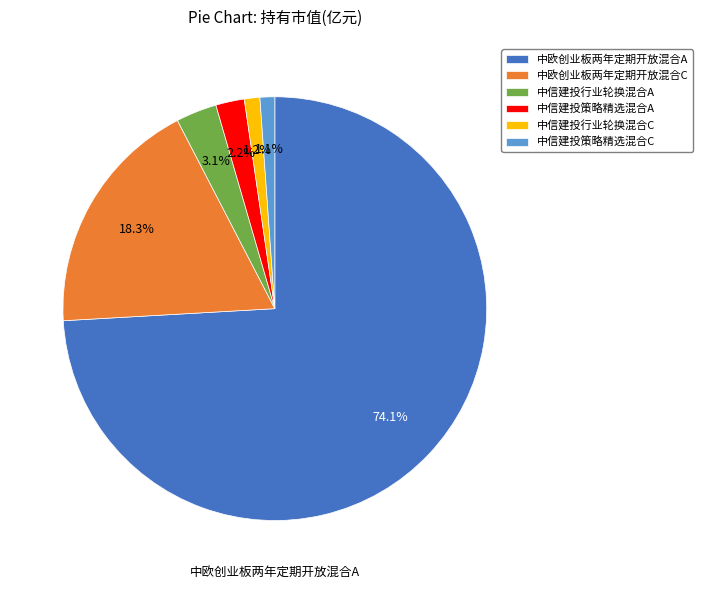

Is it true that 中信建投行业轮换混合A is 3% of the pie?

True